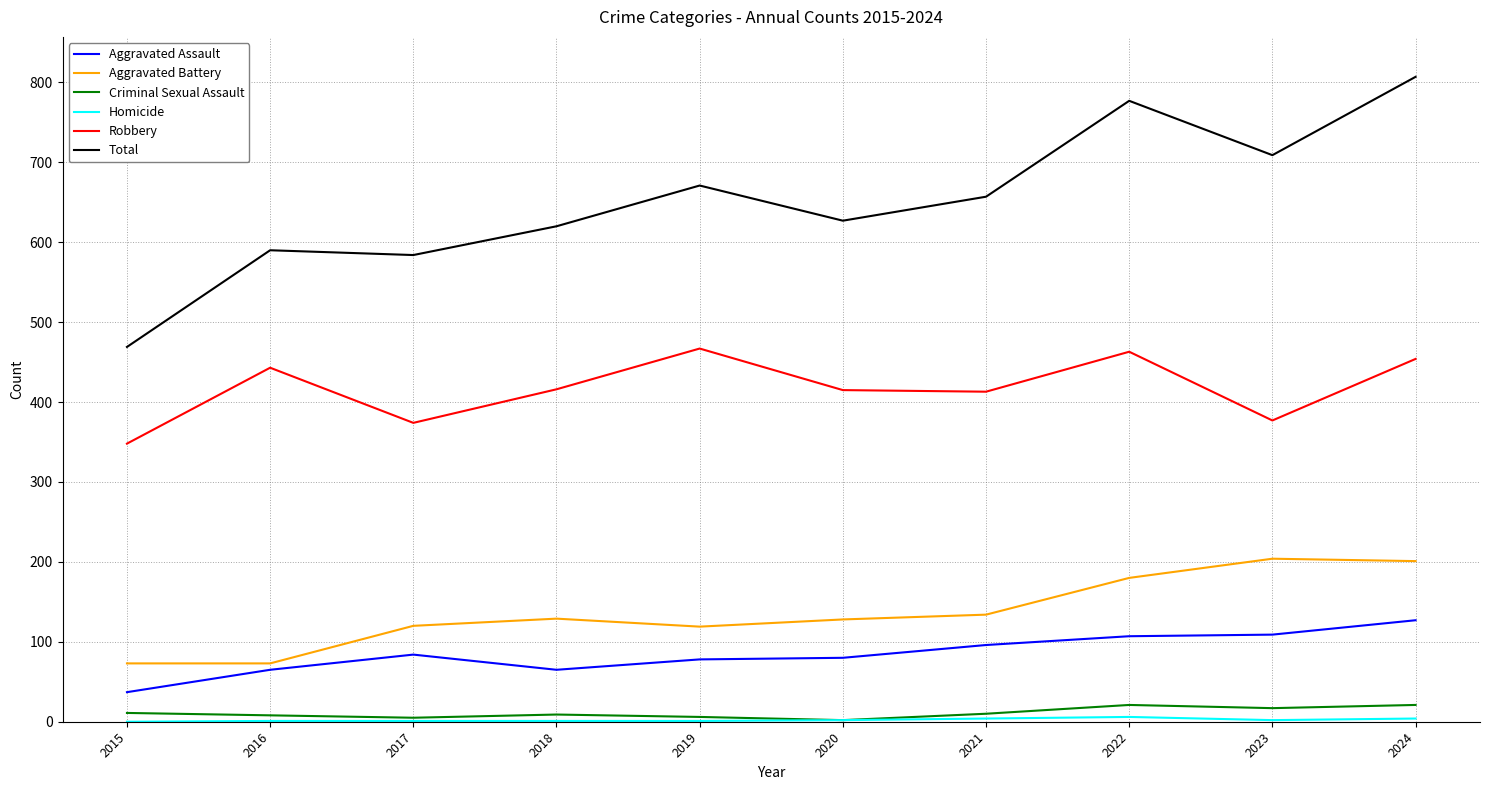

In Robbery, how many points are higher than both neighbors (excluding endpoints)?

3